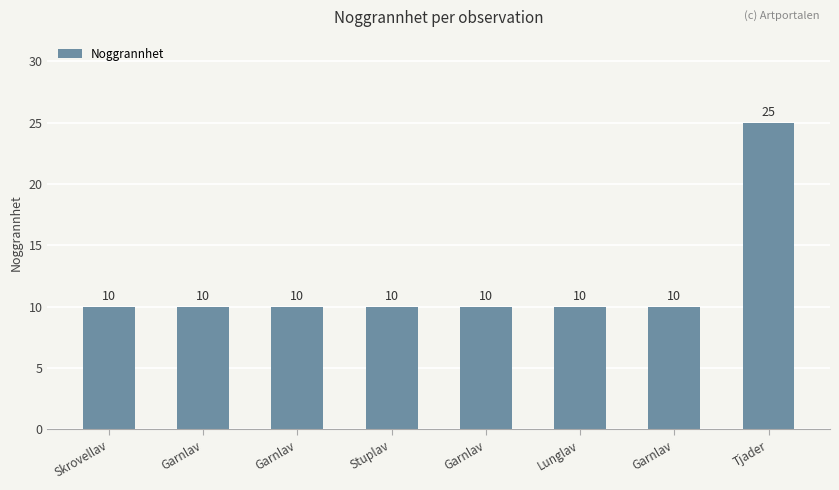

Are the bars grouped side by side (vs. stacked)?

No